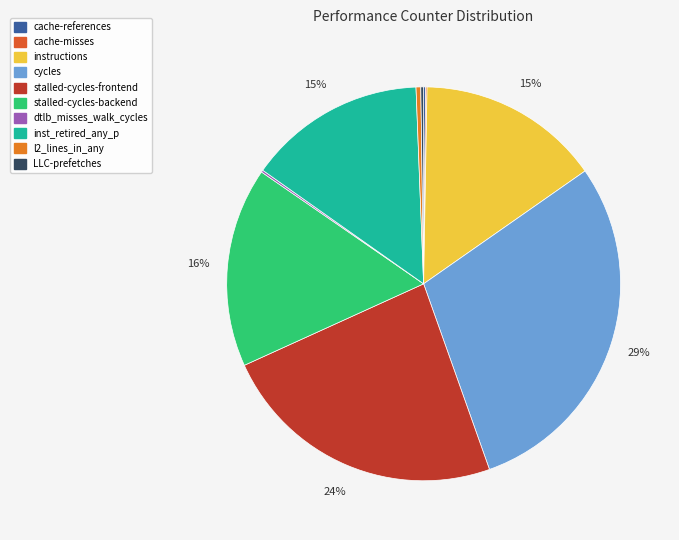

To the nearest percent, what is the average slice percentage?

10%